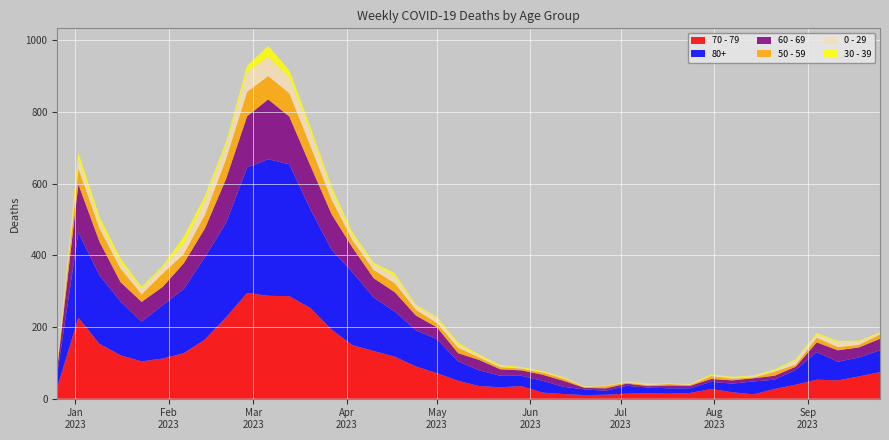

Reading left to right, list all the values displayed in this chart.

70 - 79: 32	226	153	121	104	112	127	165	227	295	287	286	253	193	149	133	117	90	71	50	35	32	35	17	13	10	11	14	15	14	16	27	18	12	27	39	53	51	62	74
80+: 38	238	191	150	111	149	179	230	263	350	381	368	275	223	203	149	126	101	95	54	44	32	29	33	20	16	11	22	16	15	13	20	24	36	26	41	77	52	53	61
60 - 69: 16	134	94	54	55	51	72	80	123	143	167	133	122	99	69	54	54	41	33	23	29	18	15	17	17	4	7	6	4	8	7	8	9	9	11	9	27	32	28	32
50 - 59: 5	44	37	38	21	37	26	38	55	68	65	65	55	41	20	23	25	16	12	15	7	6	5	6	6	2	6	3	3	4	2	8	5	2	11	6	13	9	7	12
0 - 29: 4	26	17	17	15	18	28	39	38	55	54	44	40	24	13	15	20	11	13	8	4	3	2	1	2	1	1	3	2	2	2	2	4	4	3	12	9	13	9	3
30 - 39: 5	18	15	11	6	4	20	14	10	18	30	20	13	12	9	5	8	3	4	6	4	3	2	3	2	1	1	0	2	0	1	3	1	2	3	3	4	4	3	3